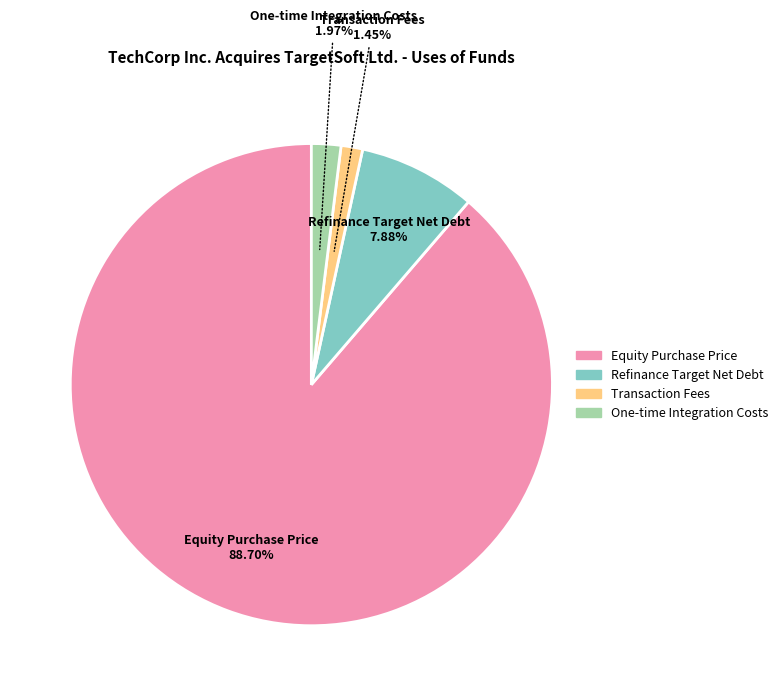

To the nearest percent, what is the difference between the Refinance Target Net Debt and One-time Integration Costs slice percentages?

6%